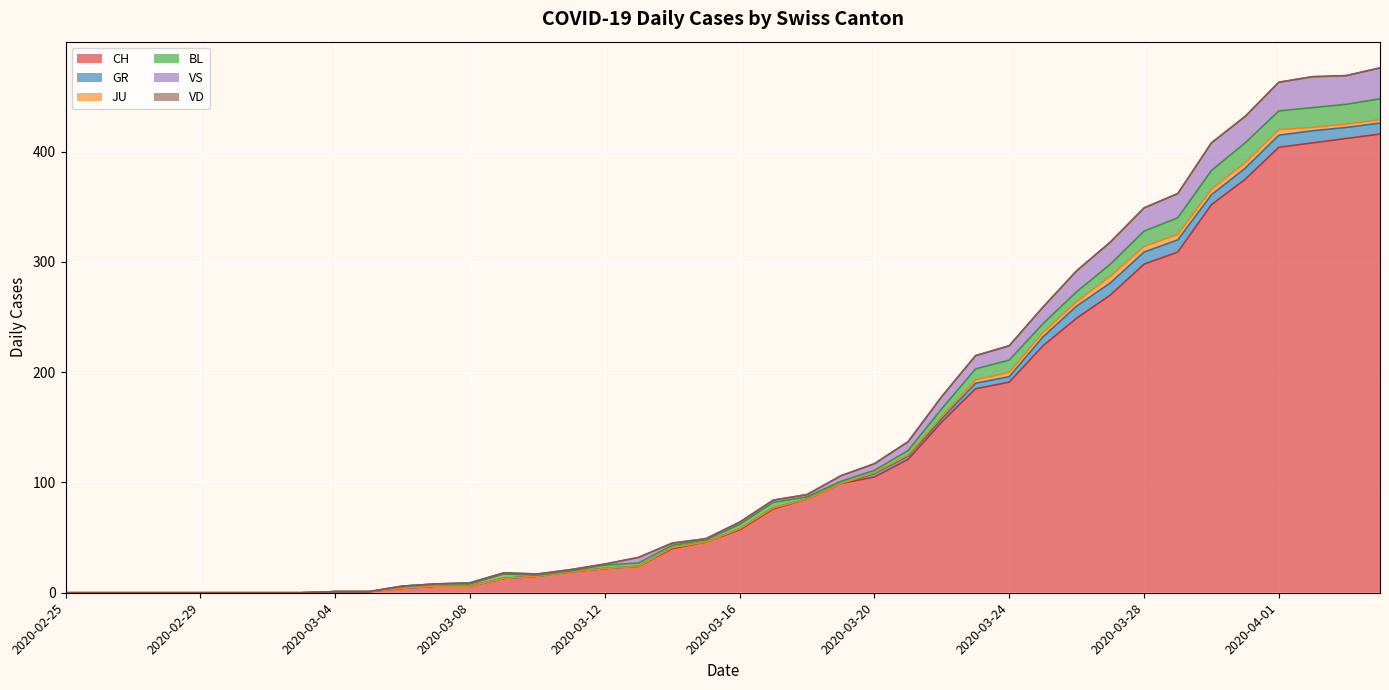

True or false: JU and VS cross at least once.

False